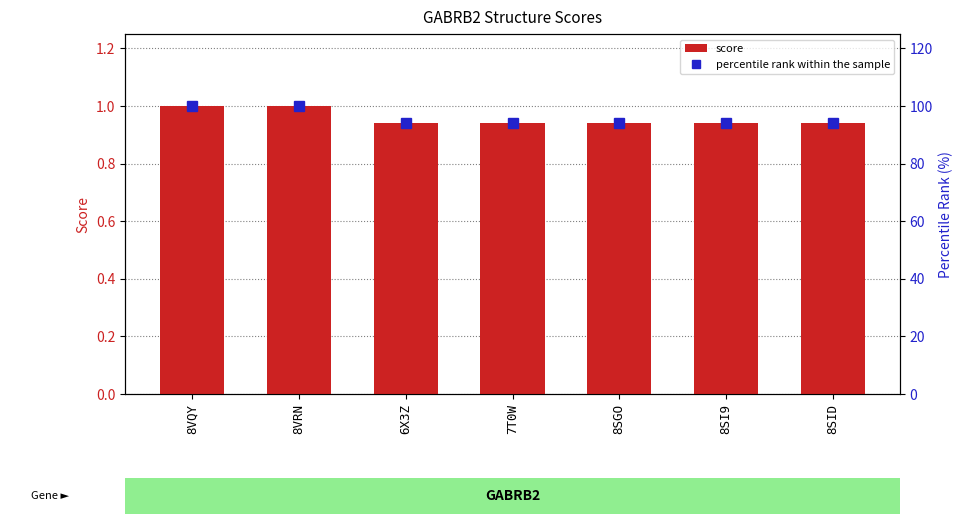

Reading right to left, transcribe all the data shown in this chart.

score: 8SID=0.9	8SI9=0.9	8SGO=0.9	7T0W=0.9	6X3Z=0.9	8VRN=1.0	8VQY=1.0
percentile rank within the sample: 8SID=94.1	8SI9=94.1	8SGO=94.1	7T0W=94.1	6X3Z=94.1	8VRN=100.0	8VQY=100.0